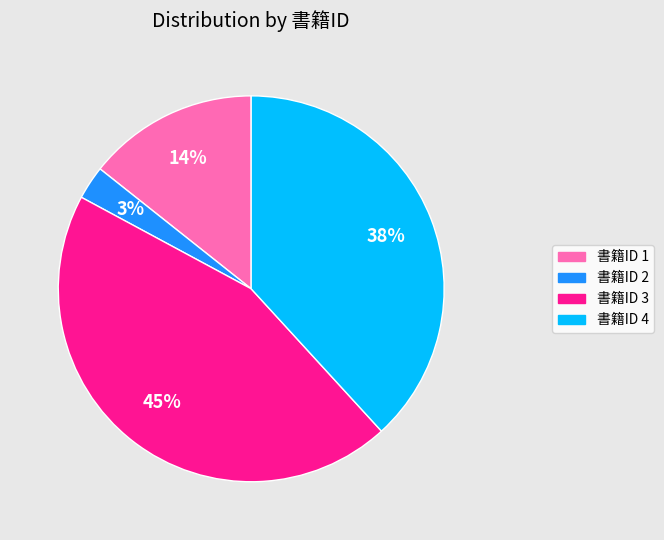

To the nearest percent, what is the average slice percentage?

25%